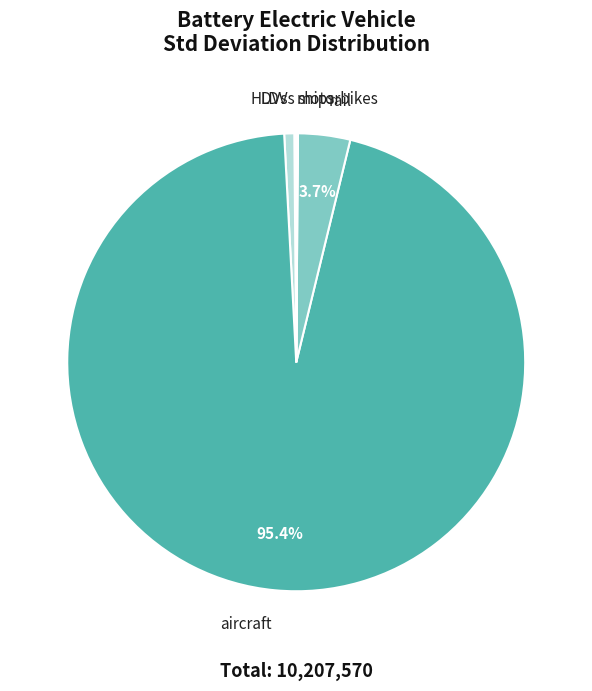

Which slice represents more than half of the pie?

aircraft